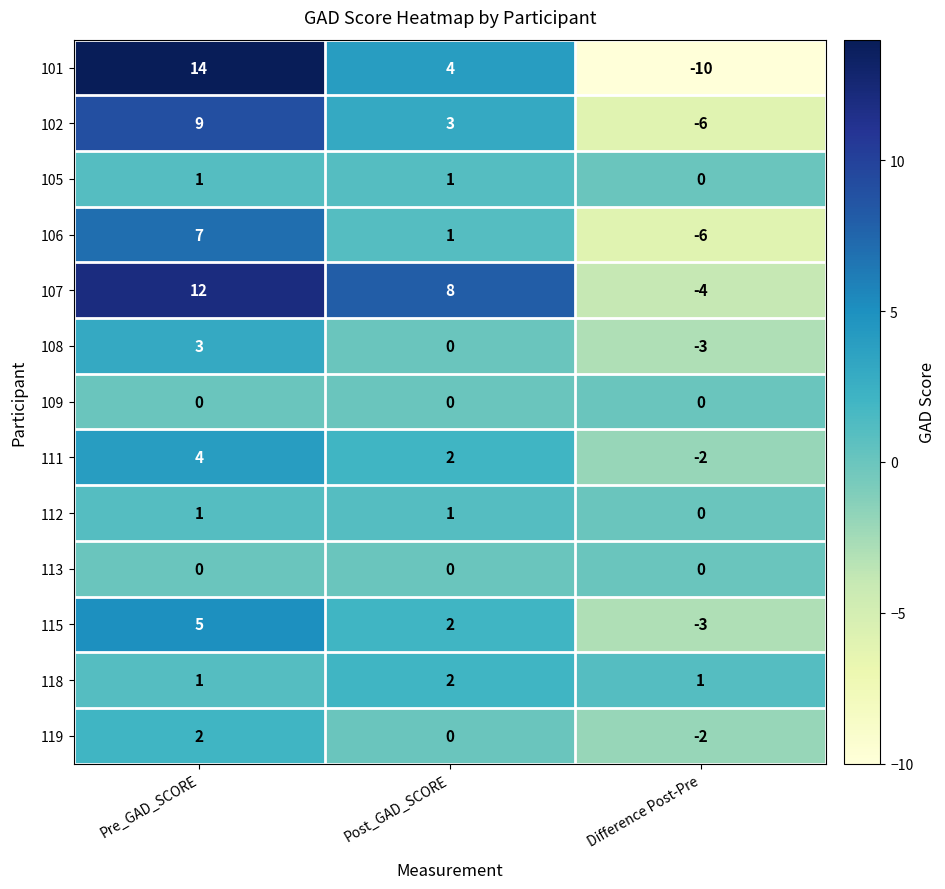

Is it true that 105 equals 1 at Post_GAD_SCORE?

True